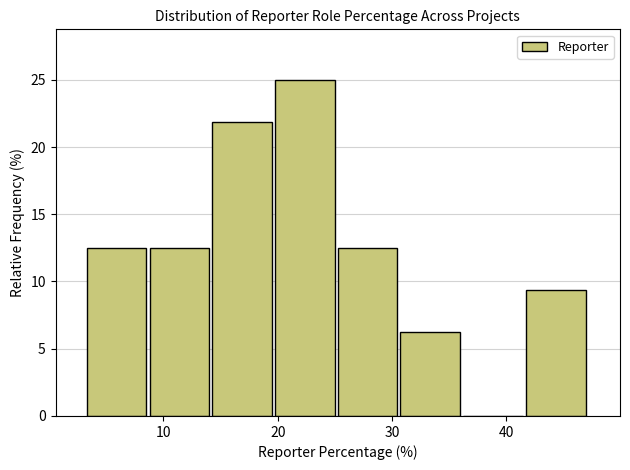

How tall is the bar that spans 3 to 9 on the x-axis? Neither the bar edges nor the heights are printed on the chart, so give them approximately, as read against the axes.

12.5